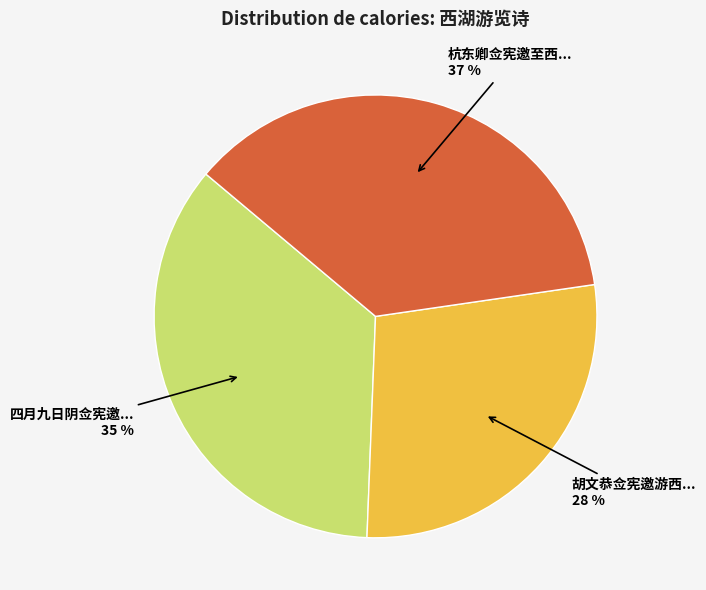

To the nearest percent, what is the average slice percentage?

33%